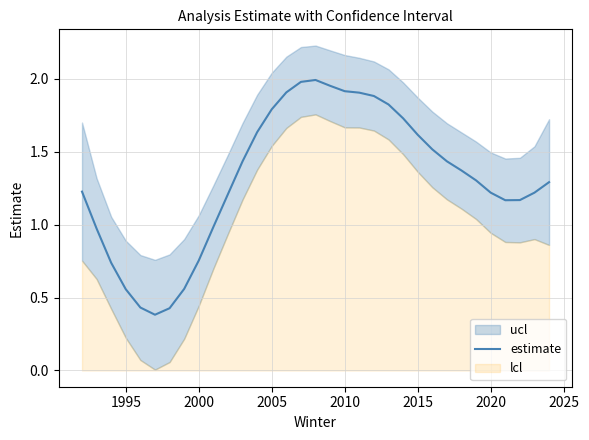

What is the average value?

1.3